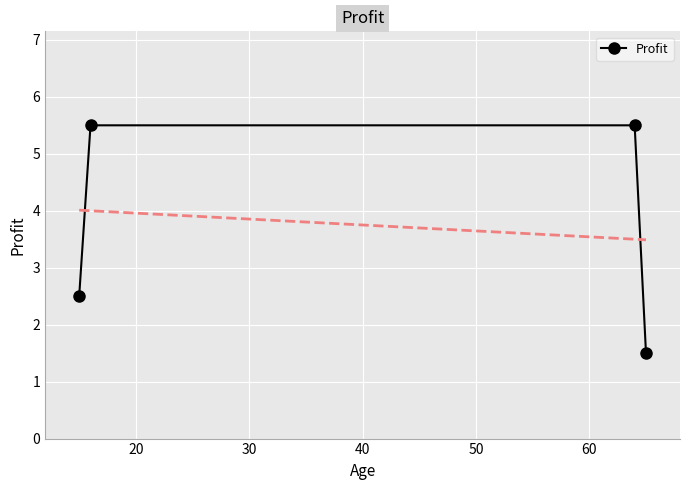

Reading right to left, list all the values displayed in this chart.

1.5	5.5	5.5	2.5